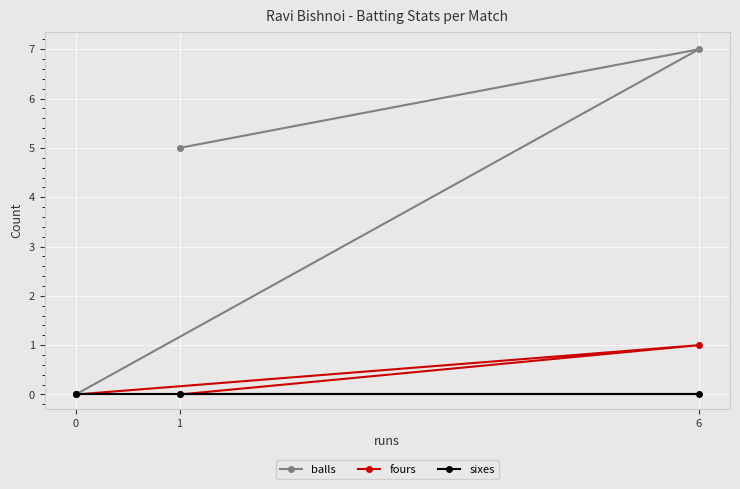

Between 1 and 6, which series saw the biggest shift?

balls